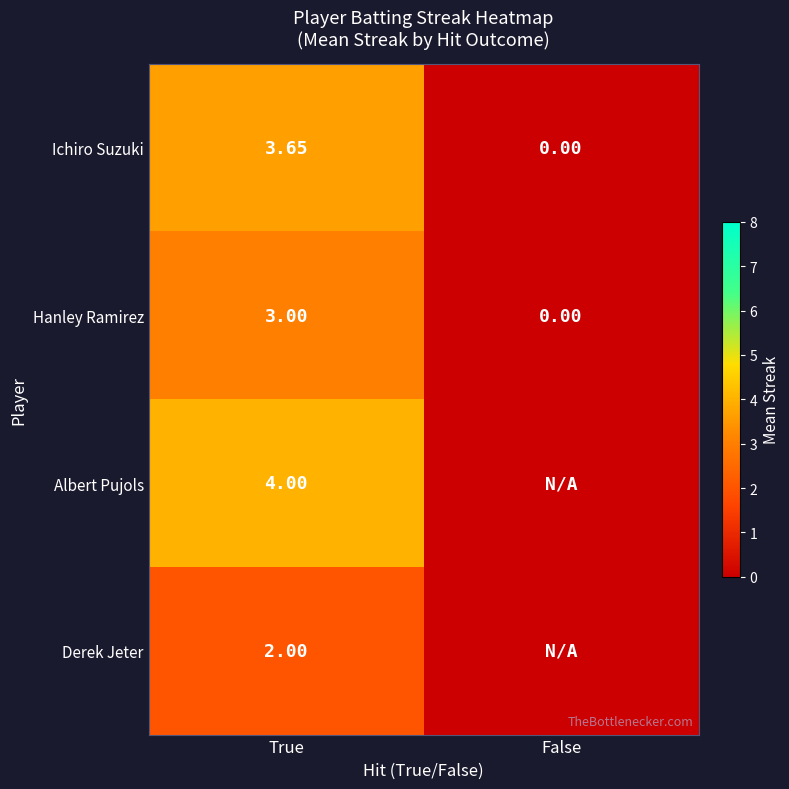

At how many categories does at least one series exceed 3?

1